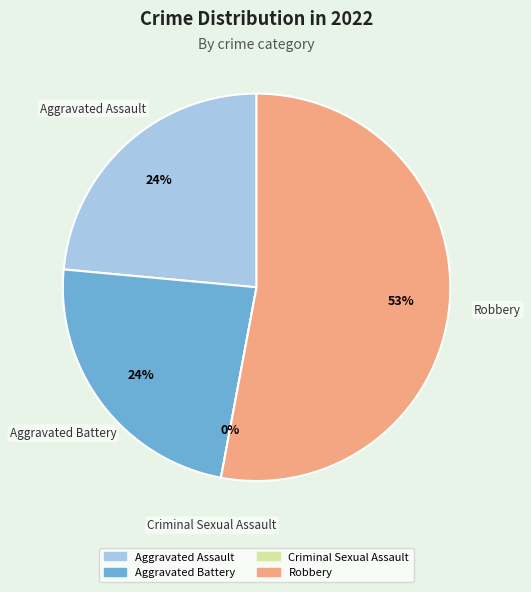

Which slice represents more than half of the pie?

Robbery